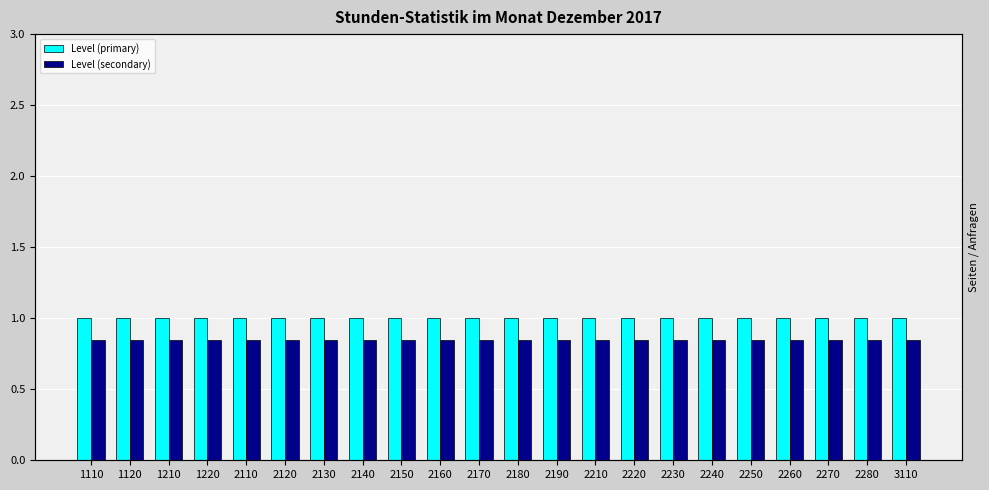

Reading left to right, extract all data points from this chart.

Level (primary): 1.0	1.0	1.0	1.0	1.0	1.0	1.0	1.0	1.0	1.0	1.0	1.0	1.0	1.0	1.0	1.0	1.0	1.0	1.0	1.0	1.0	1.0
Level (secondary): 0.8	0.8	0.8	0.8	0.8	0.8	0.8	0.8	0.8	0.8	0.8	0.8	0.8	0.8	0.8	0.8	0.8	0.8	0.8	0.8	0.8	0.8